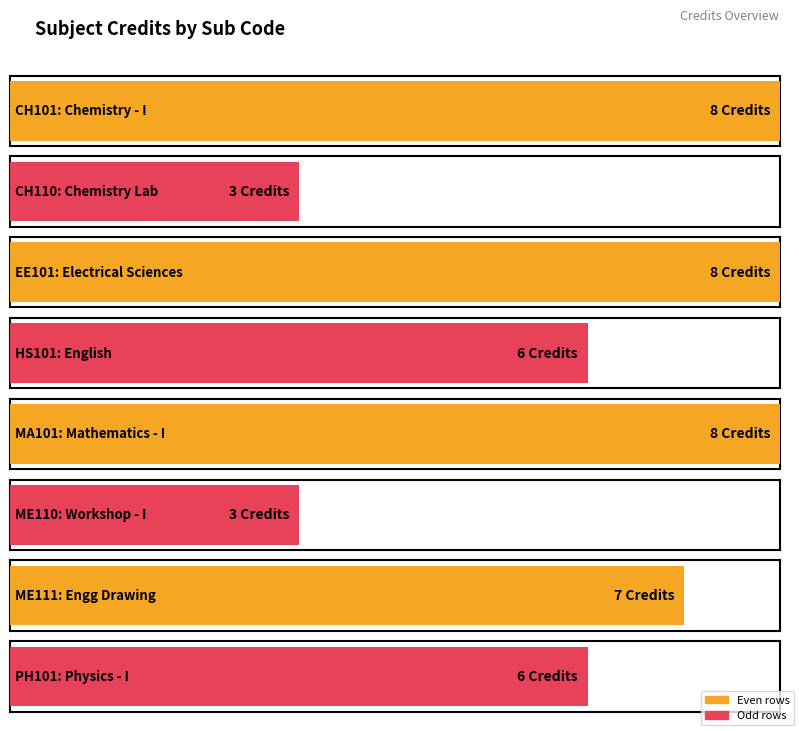

Reading left to right, extract all data points from this chart.

8	3	8	6	8	3	7	6